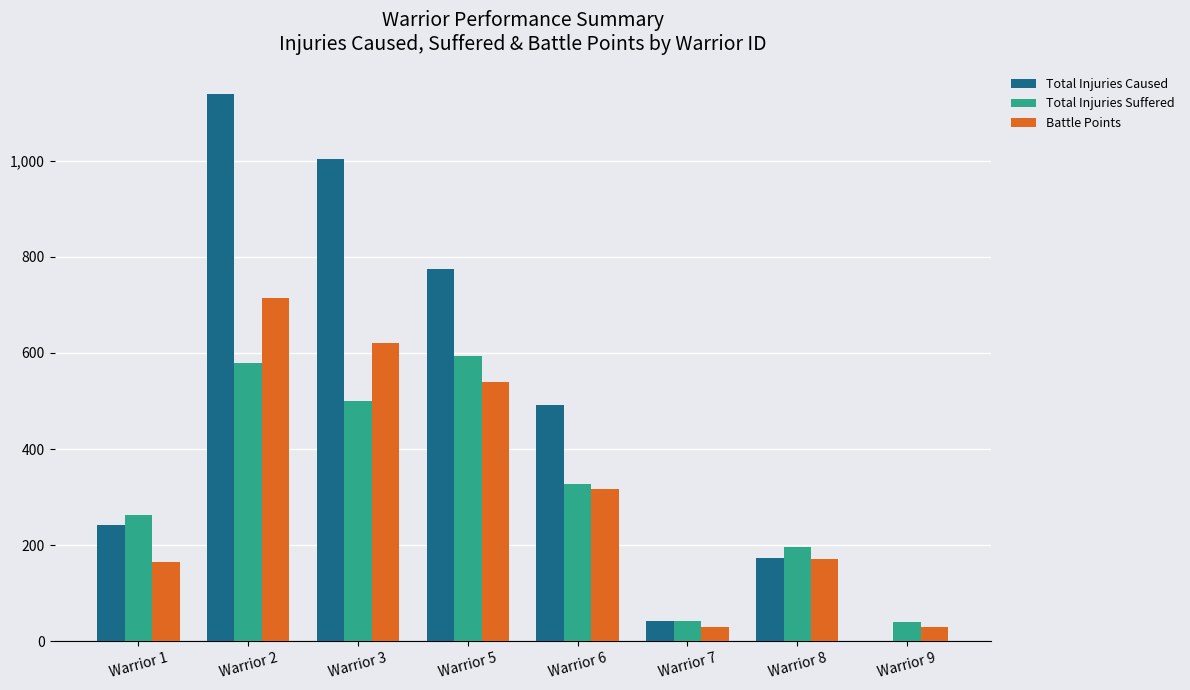

How many positive values does the Total Injuries Caused series have?

7